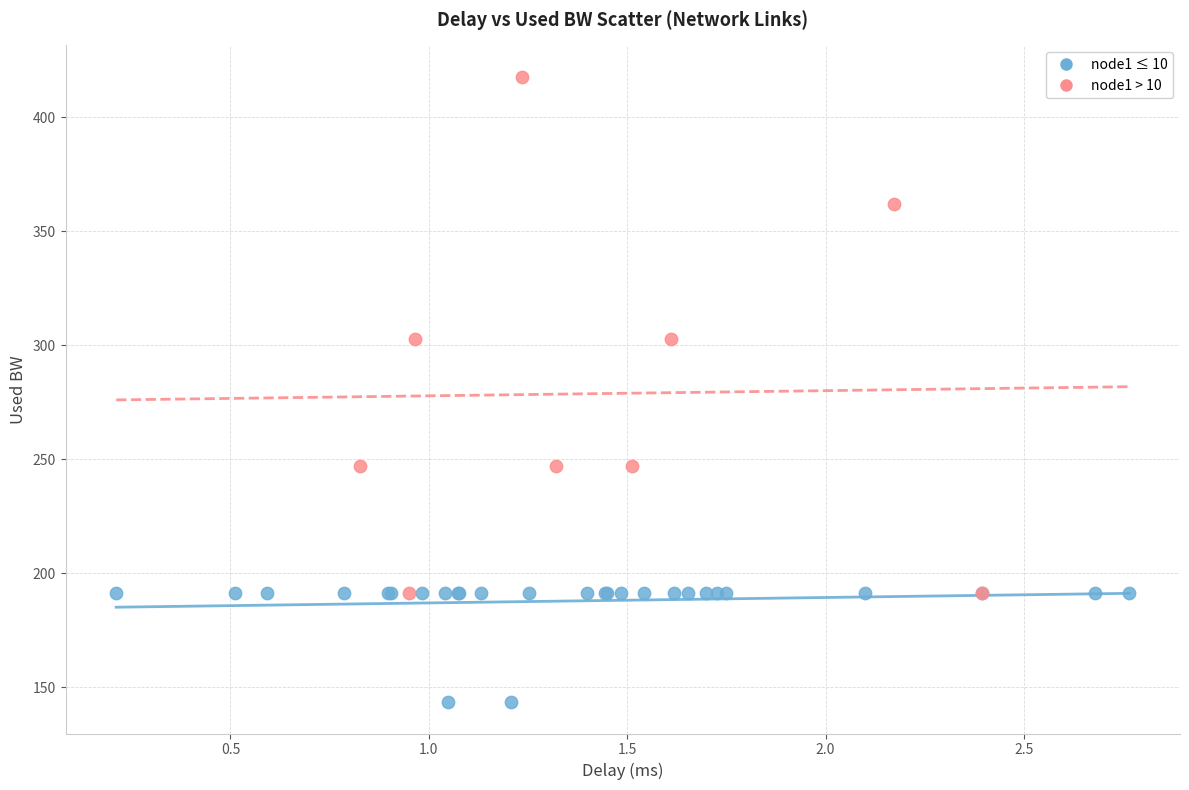

Which series reaches the maximum Y coordinate?

node1 > 10